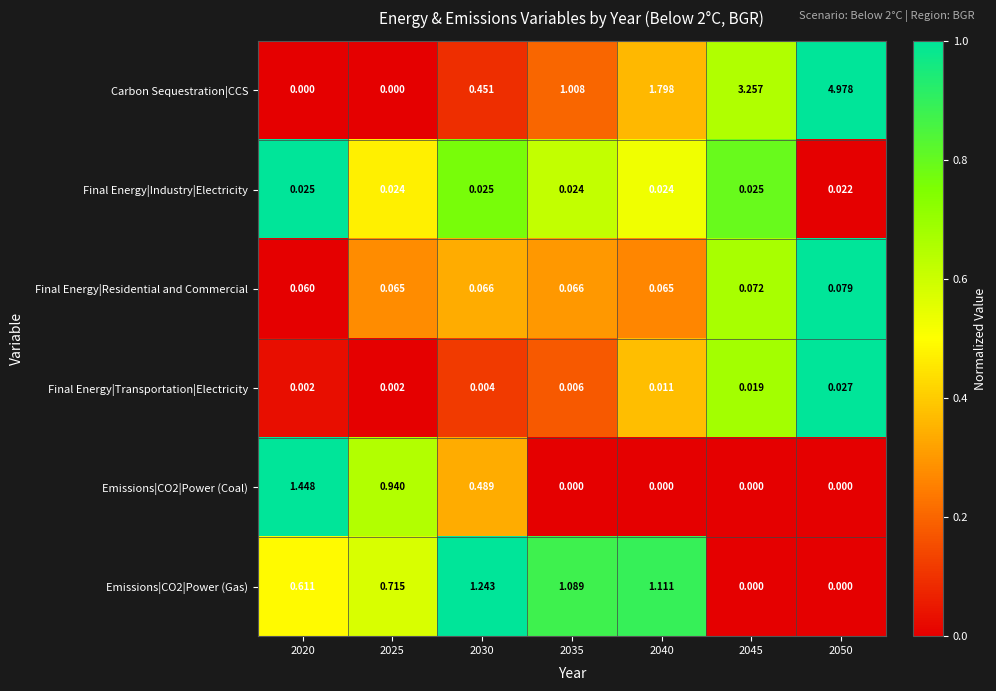

Which series has the largest total across all categories?

Carbon Sequestration|CCS